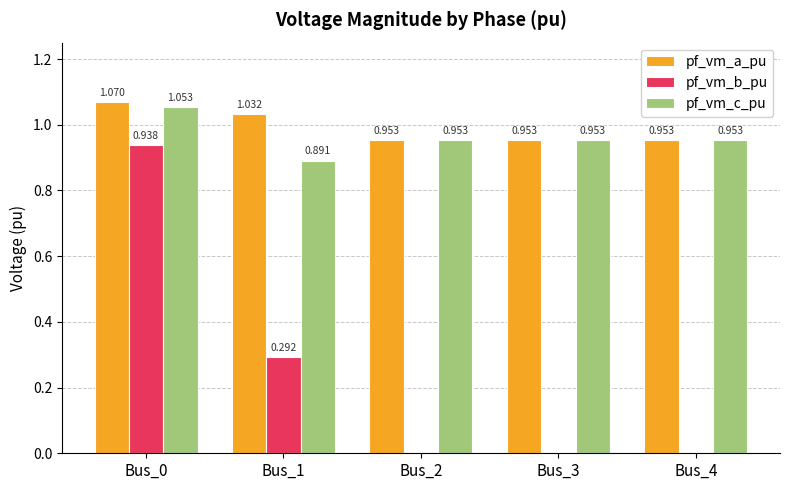

What is the difference between the pf_vm_c_pu values at Bus_0 and Bus_2?

0.1